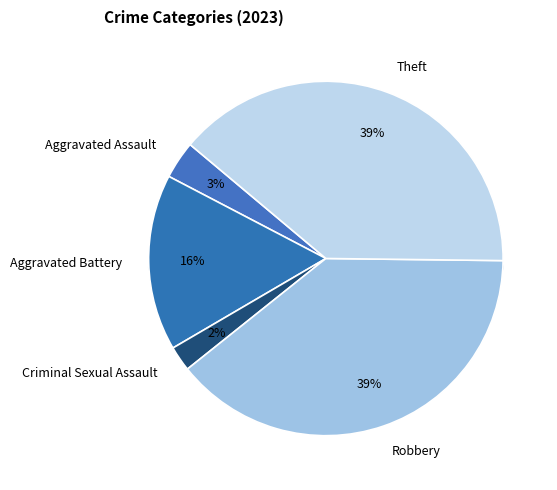

The Aggravated Assault slice represents 1% of the pie. True or false?

False